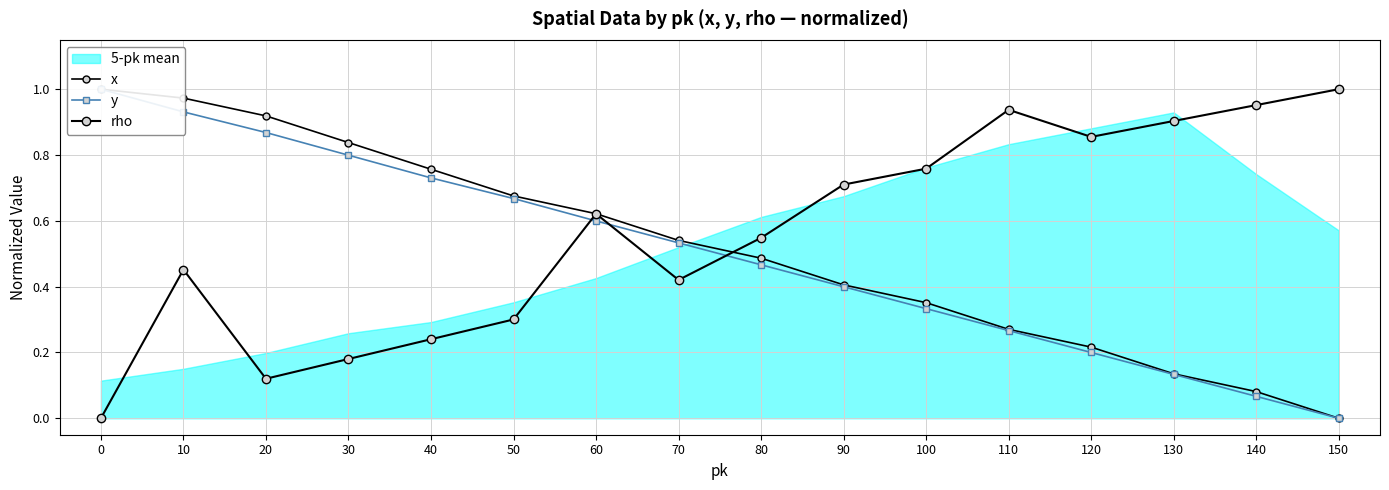

Between 70 and 140, which series saw the biggest shift?

rho